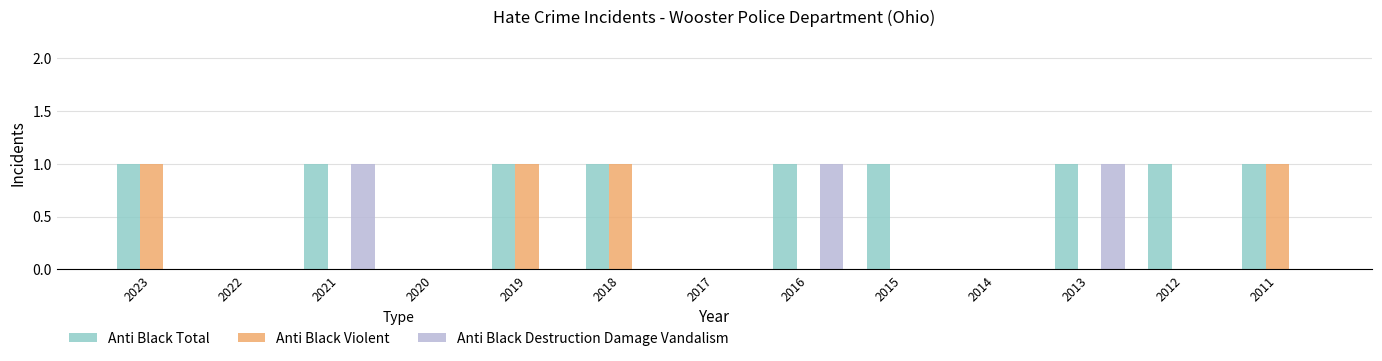

True or false: Anti Black Destruction Damage Vandalism has a value of 0 at 2011.

True